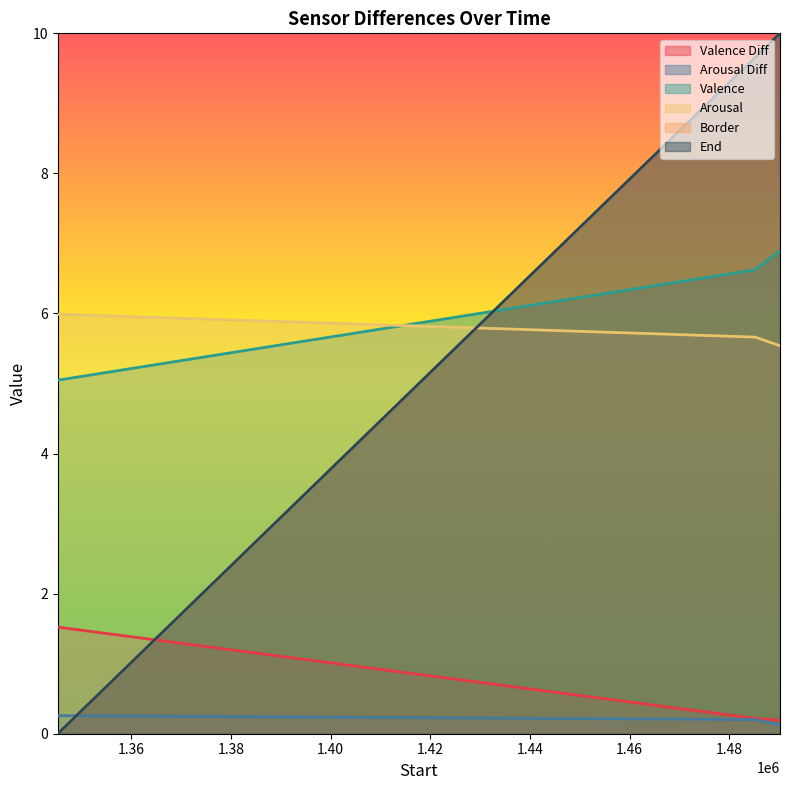

What is the sum of all Valence Diff values?

1.9